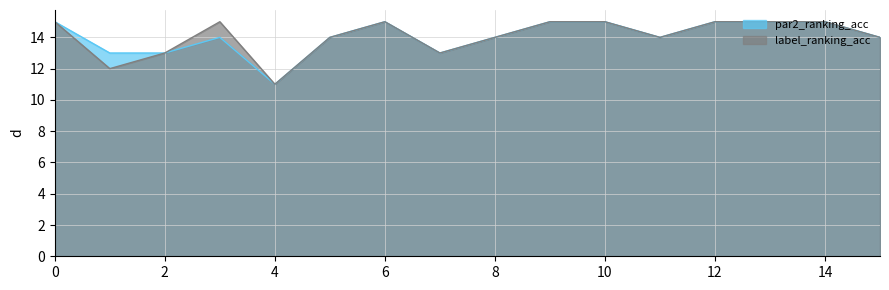

The value of par2_ranking_acc at 4 is 2. True or false?

False